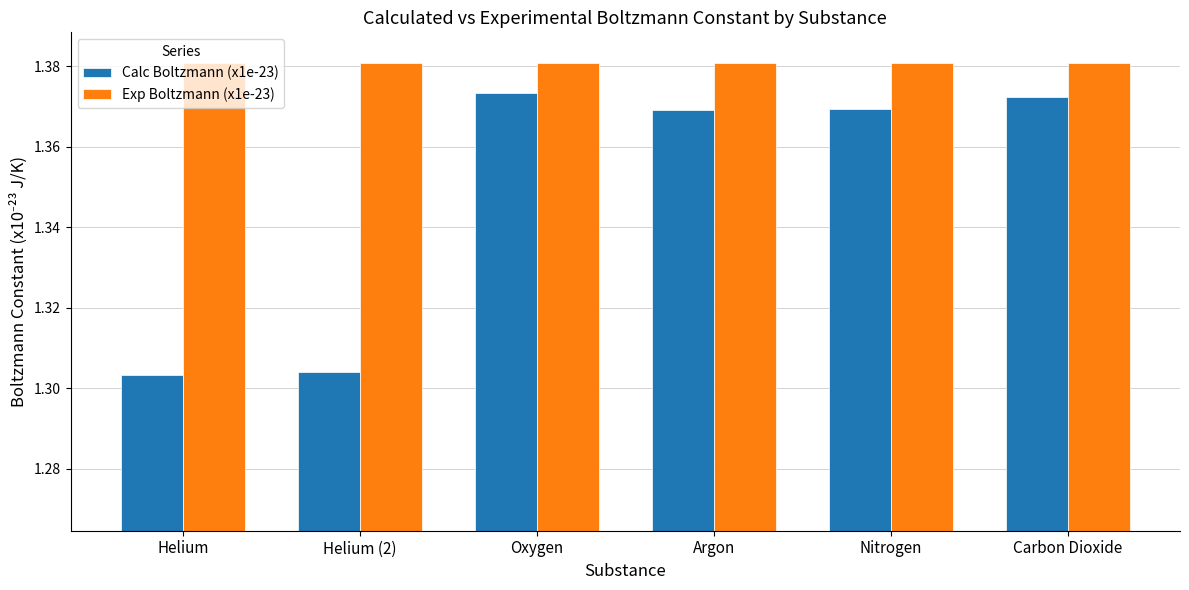

Which series changed the most between Oxygen and Argon?

Calc Boltzmann (x1e-23)